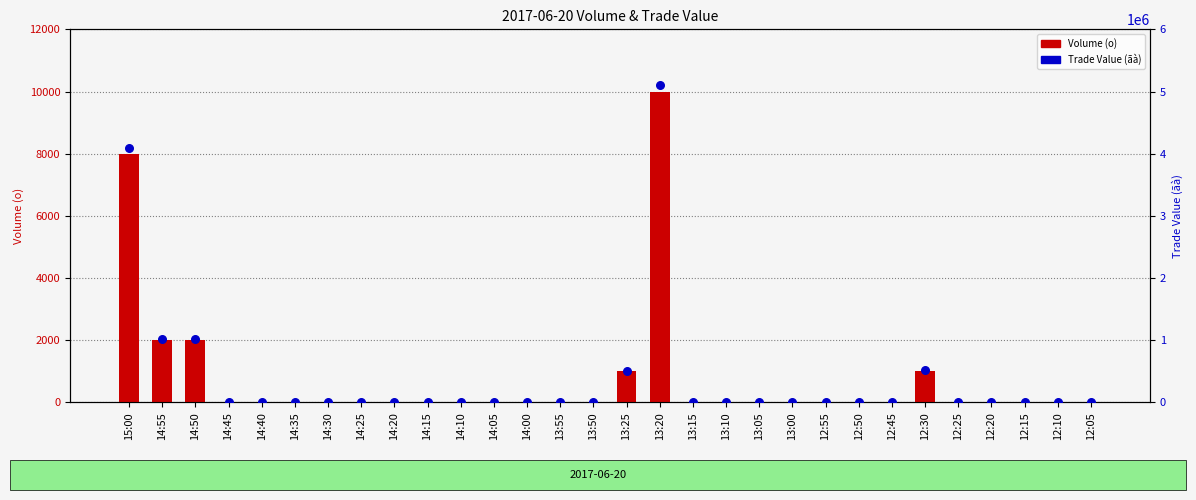

Which series has the largest Y range (max minus min)?

Trade Value